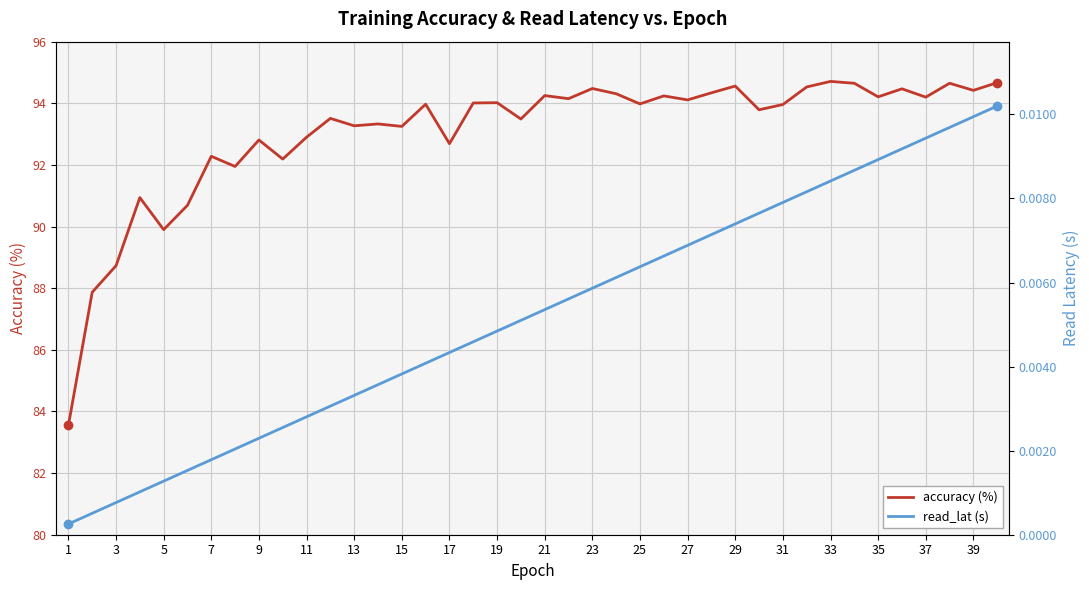

Is this an area chart (filled region under the line)?

No